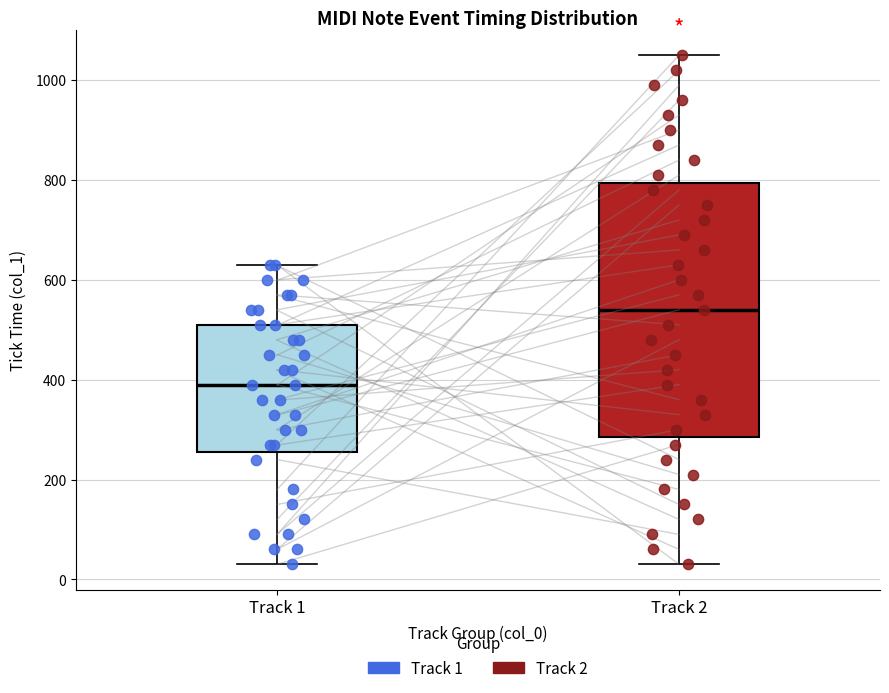

Reading left to right, transcribe this box plot: for each box, give where its median line is, the range the box spans, and where its two whiskers end, as read against the y-axis. The values are not printed on the chart, so give them approximately, as read against the axis.

Track 1: median 380, box 260 to 500, whiskers 40 to 640
Track 2: median 540, box 280 to 800, whiskers 40 to 1060